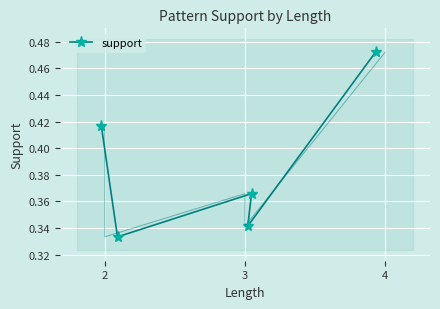

At which category does the chart reach its peak across all series?

4